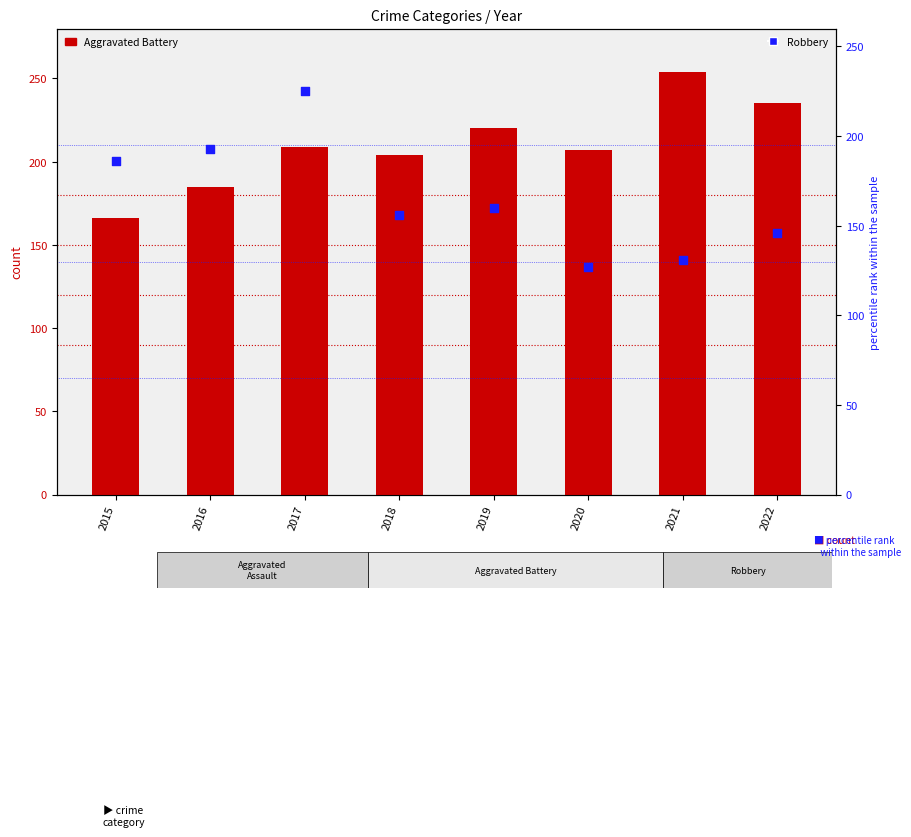

What is the total value across all series at 2020?

334